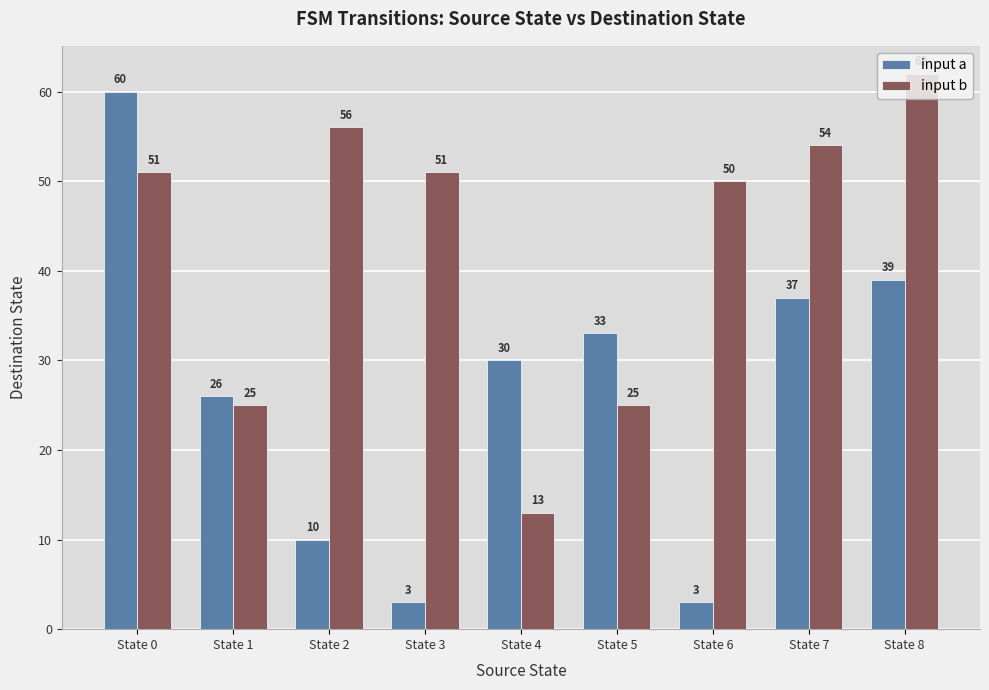

The input b series shows 50 at State 6. True or false?

True